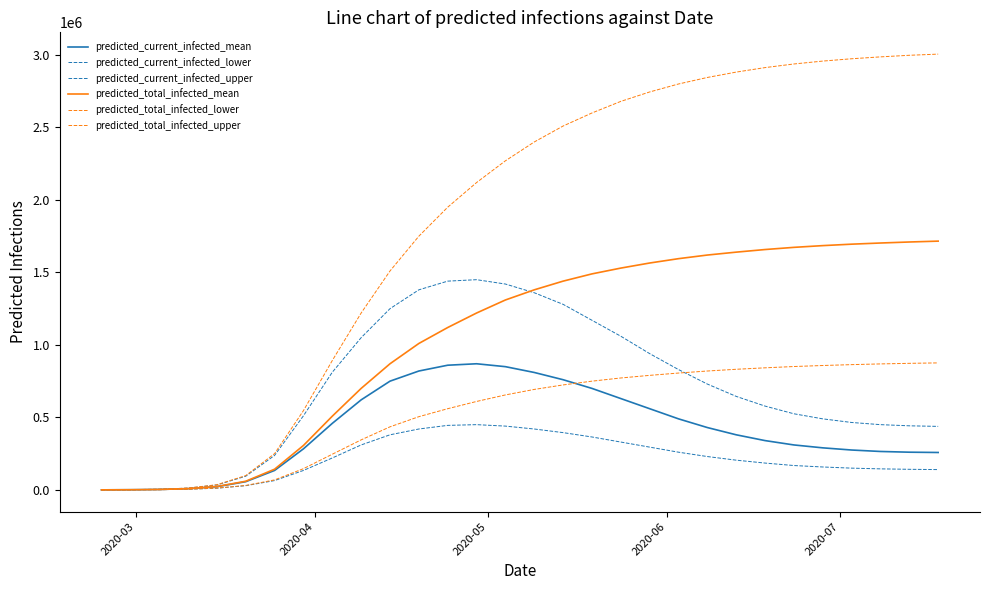

True or false: predicted_total_infected_upper and predicted_current_infected_mean intersect in this chart.

False